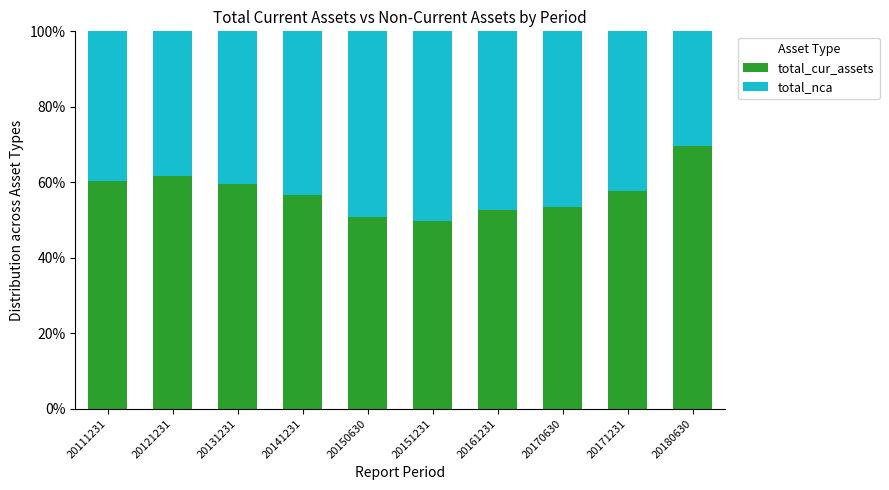

What is the highest value of the total_cur_assets series?

69.5